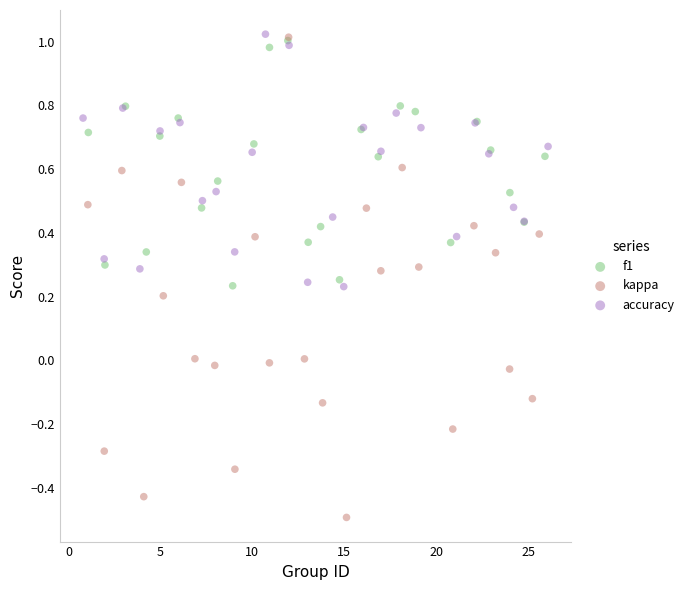

Which series contains the lowest Y value?

kappa